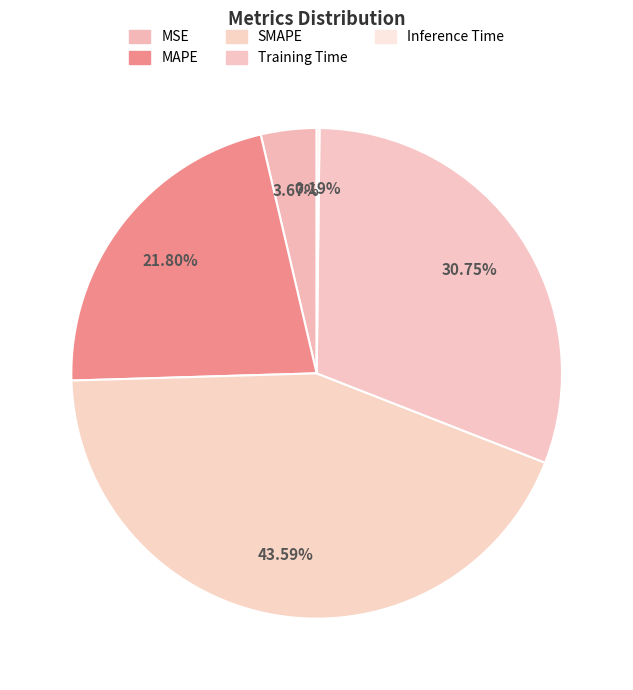

Which category has the biggest portion of the pie?

SMAPE